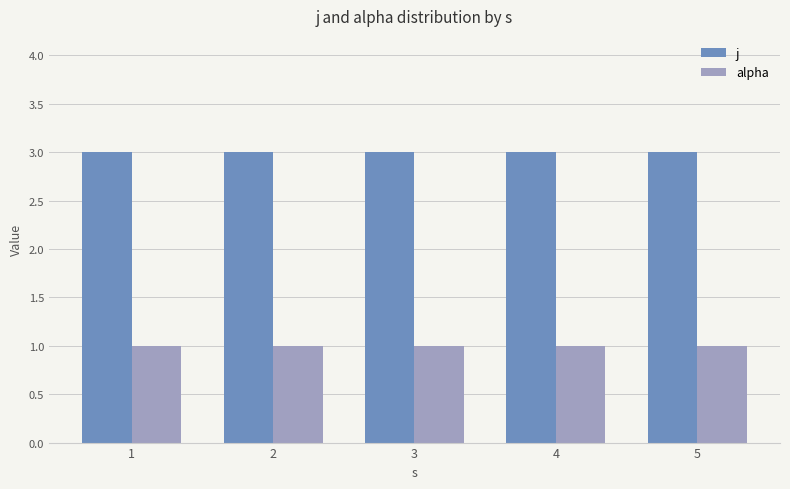

What is the minimum value shown in the chart?

1